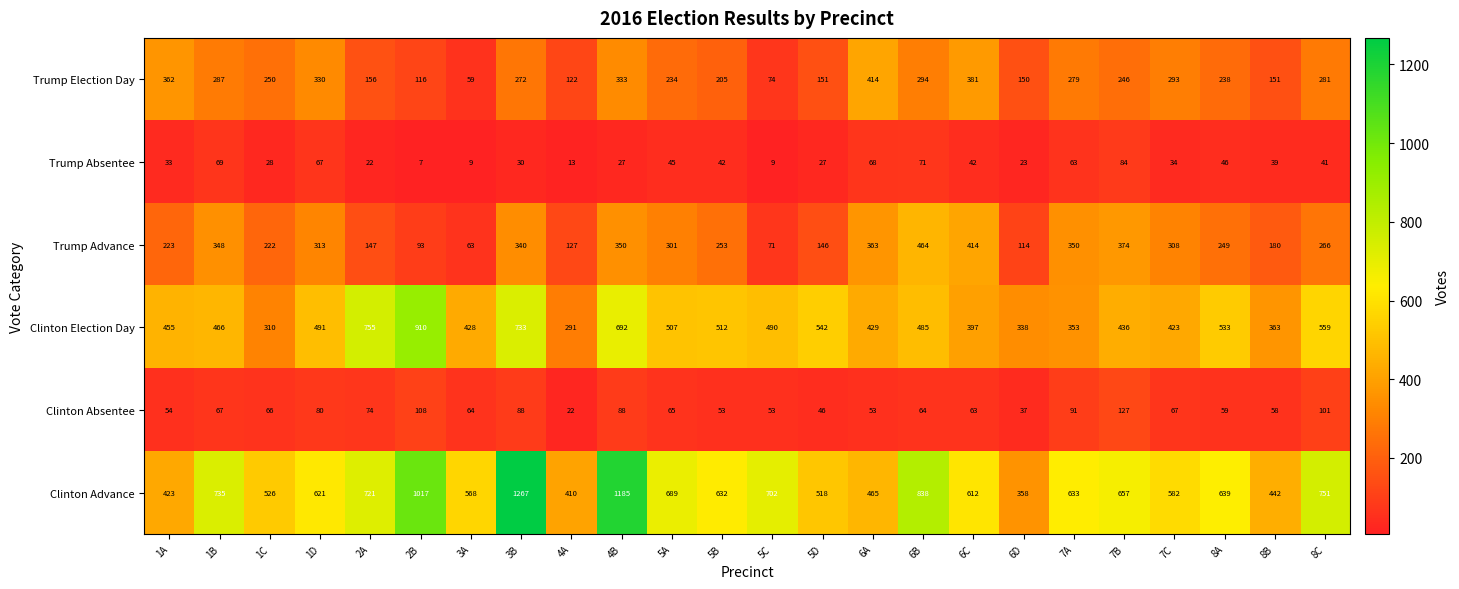

What is the greatest value displayed?

1267